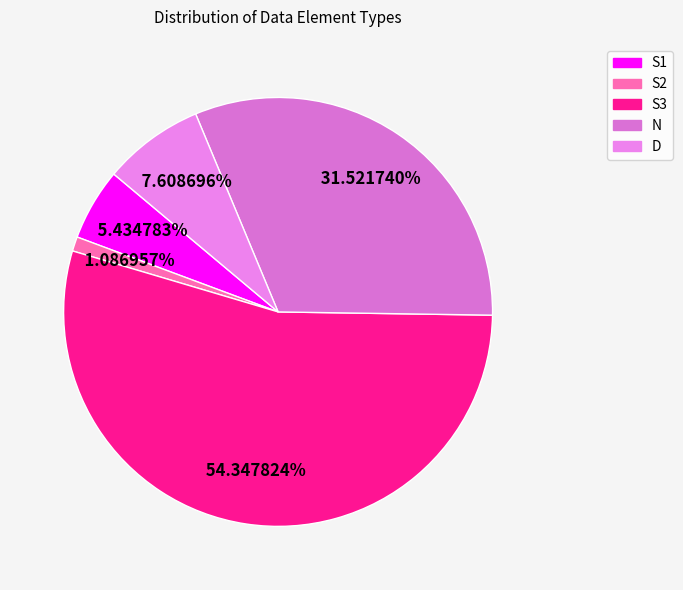

The S3 slice represents 54% of the pie. True or false?

True